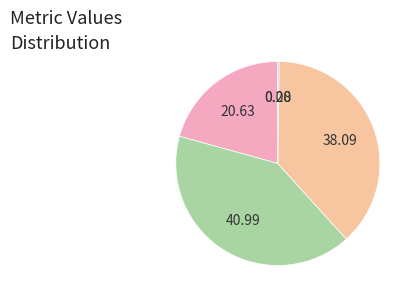

Is there a majority slice in this chart?

No